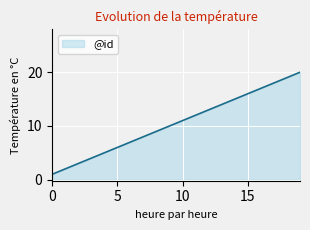

What is the difference between the maximum and minimum values?

19